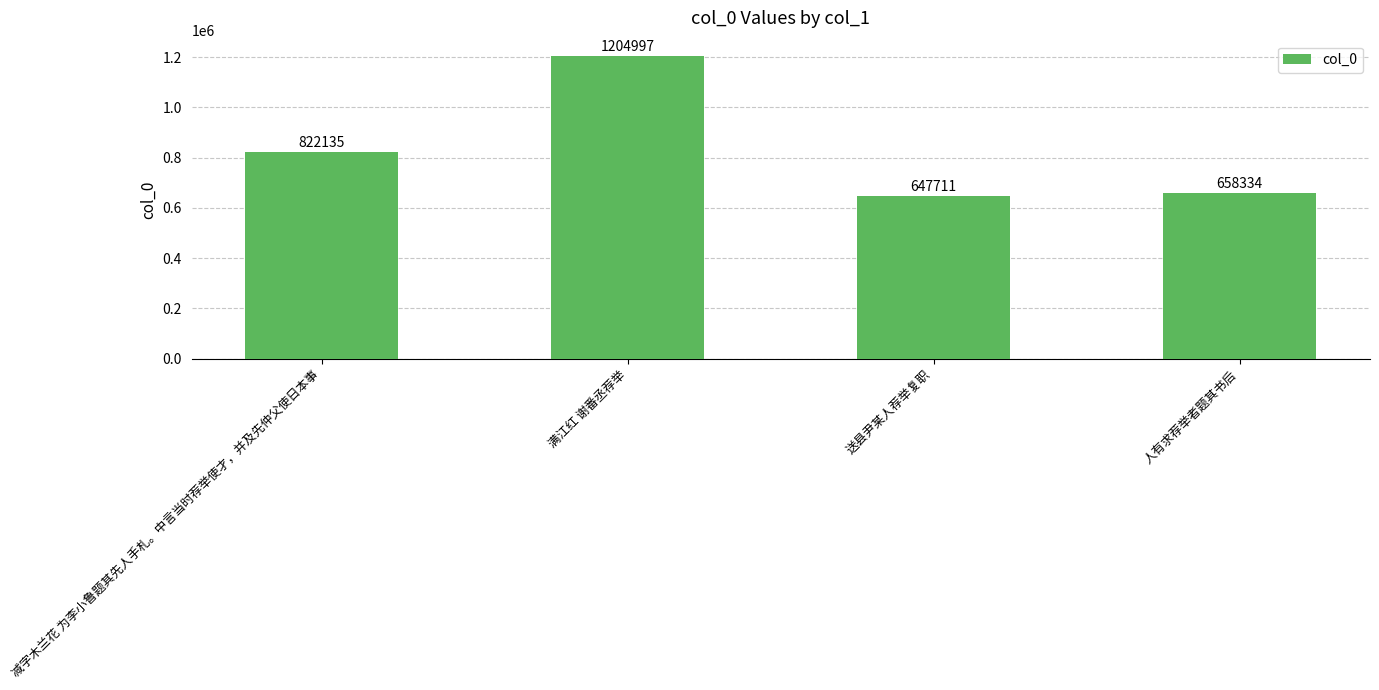

Reading left to right, transcribe all the data shown in this chart.

822135	1204997	647711	658334